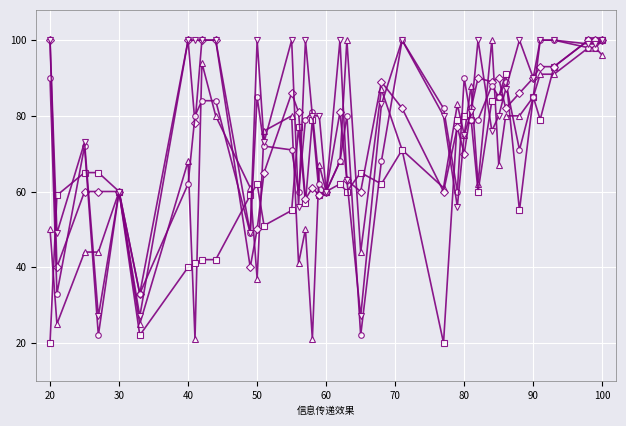

What is the smallest value displayed?

20